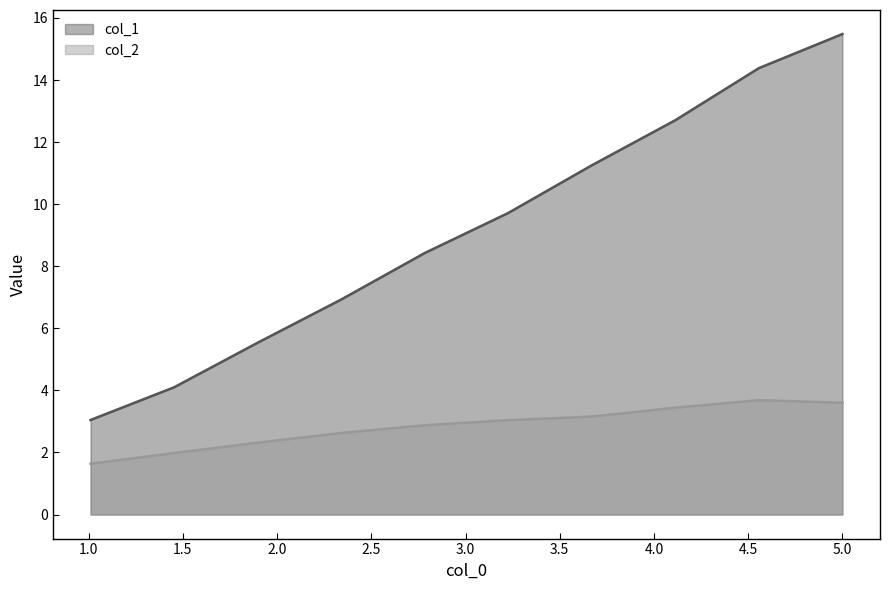

What is the sum of the col_2 values at 5.0 and 3.67?

6.8